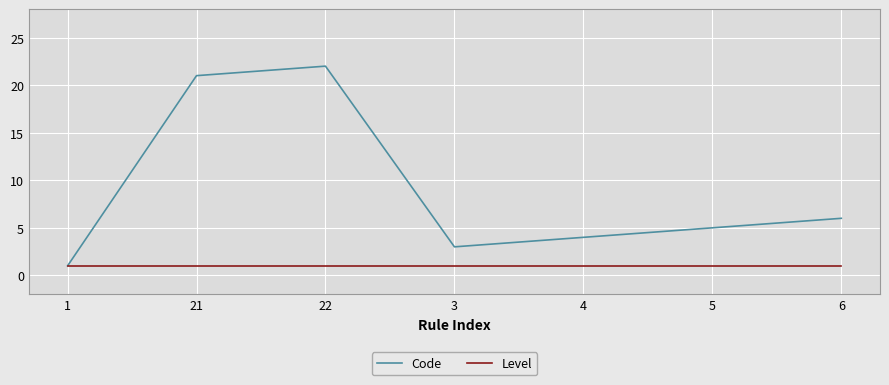

Rank the series by their average value, from lowest to highest.

Level, Code